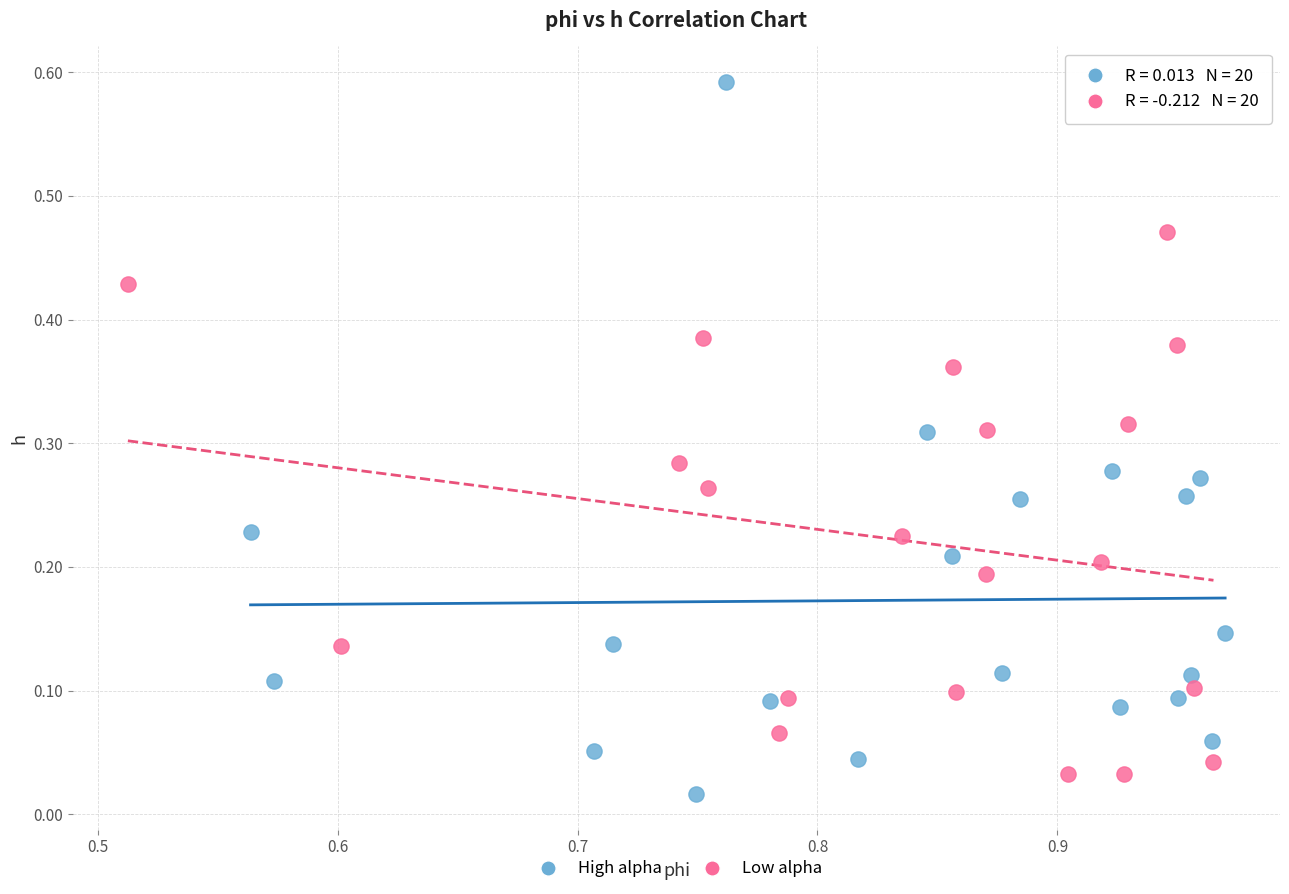

Which series reaches the maximum Y coordinate?

High alpha